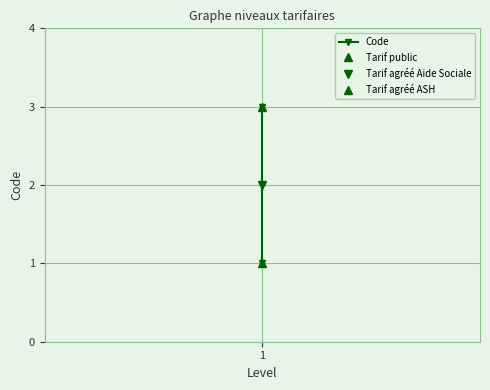

Count the values in the range 1 to 3.

3